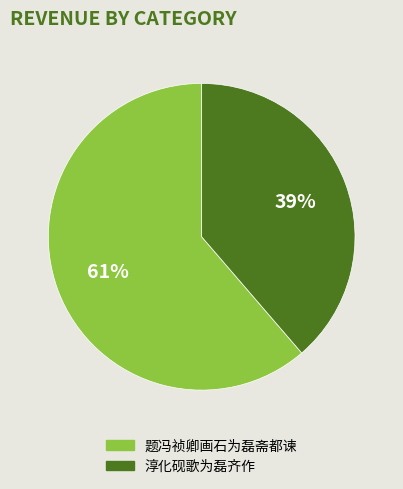

What is the smallest slice in the pie chart?

淳化砚歌为磊齐作